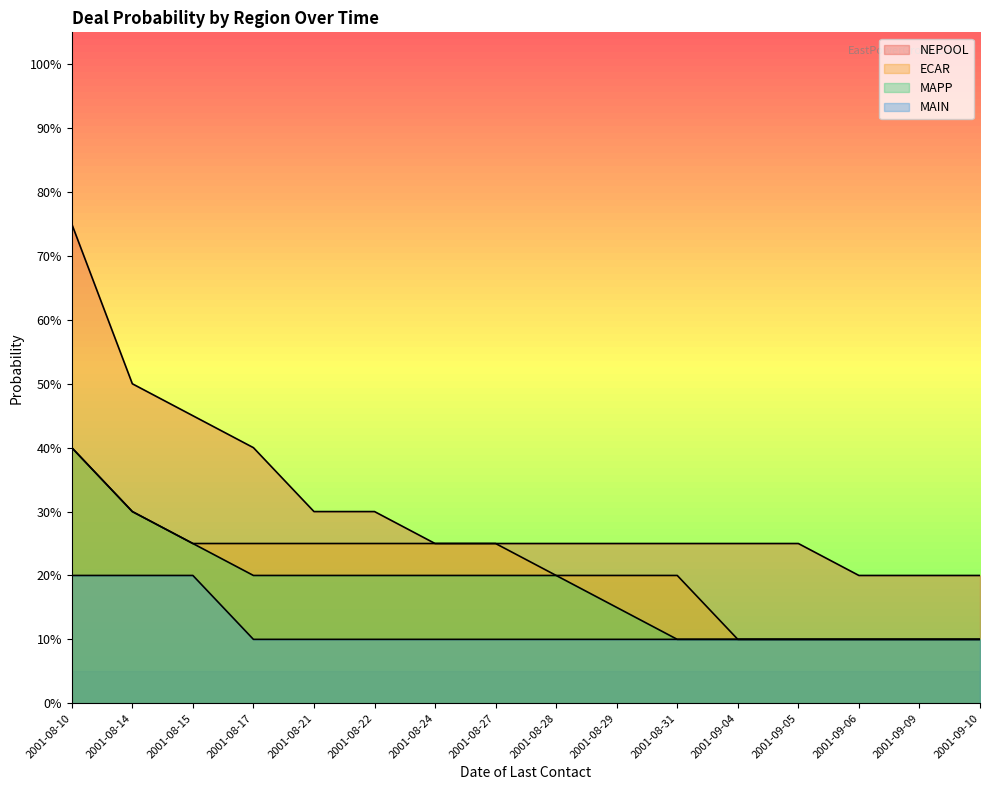

What is the greatest value displayed?

0.8